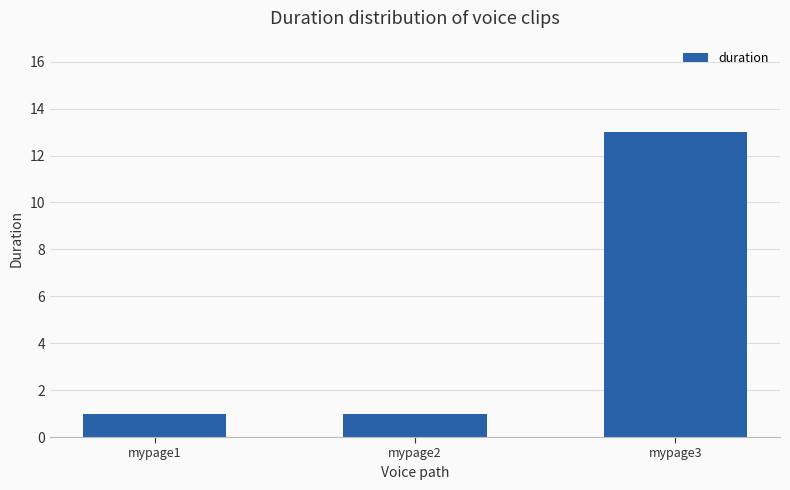

What is the value of the 2nd bar from the left?

1